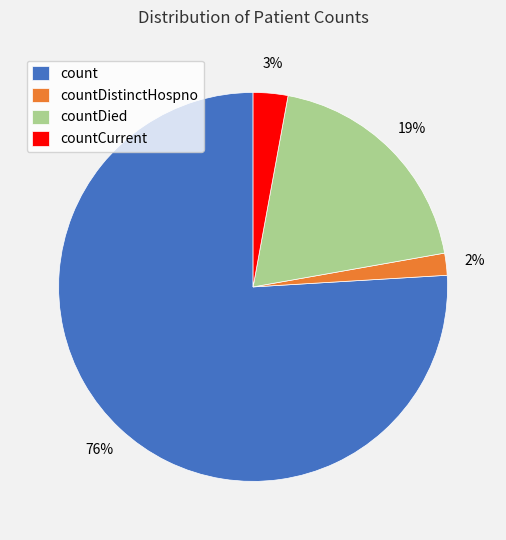

Rank the categories by value from highest to lowest.

count, countDied, countCurrent, countDistinctHospno